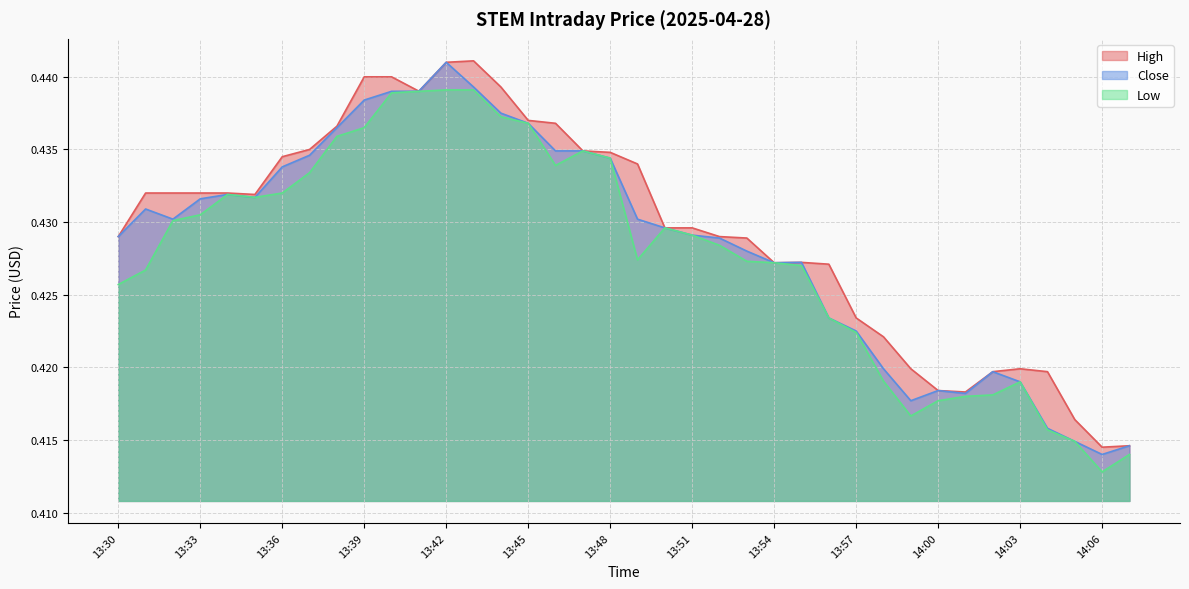

Which series has the largest total across all categories?

High